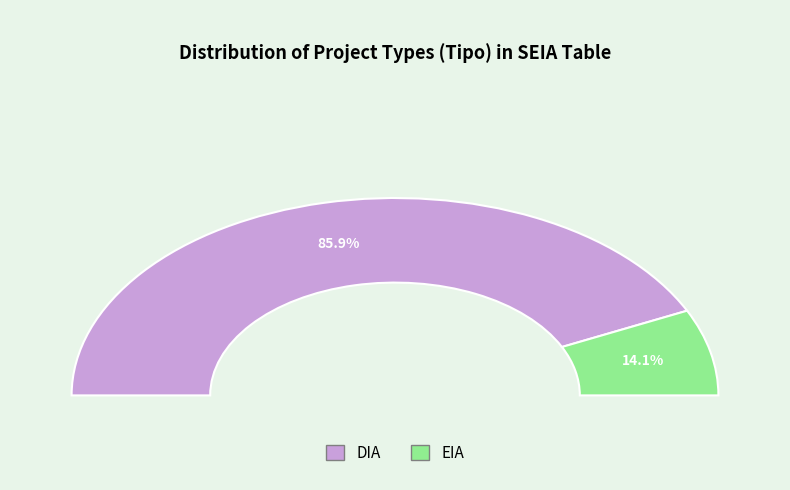

To the nearest percent, what portion does DIA represent?

86%